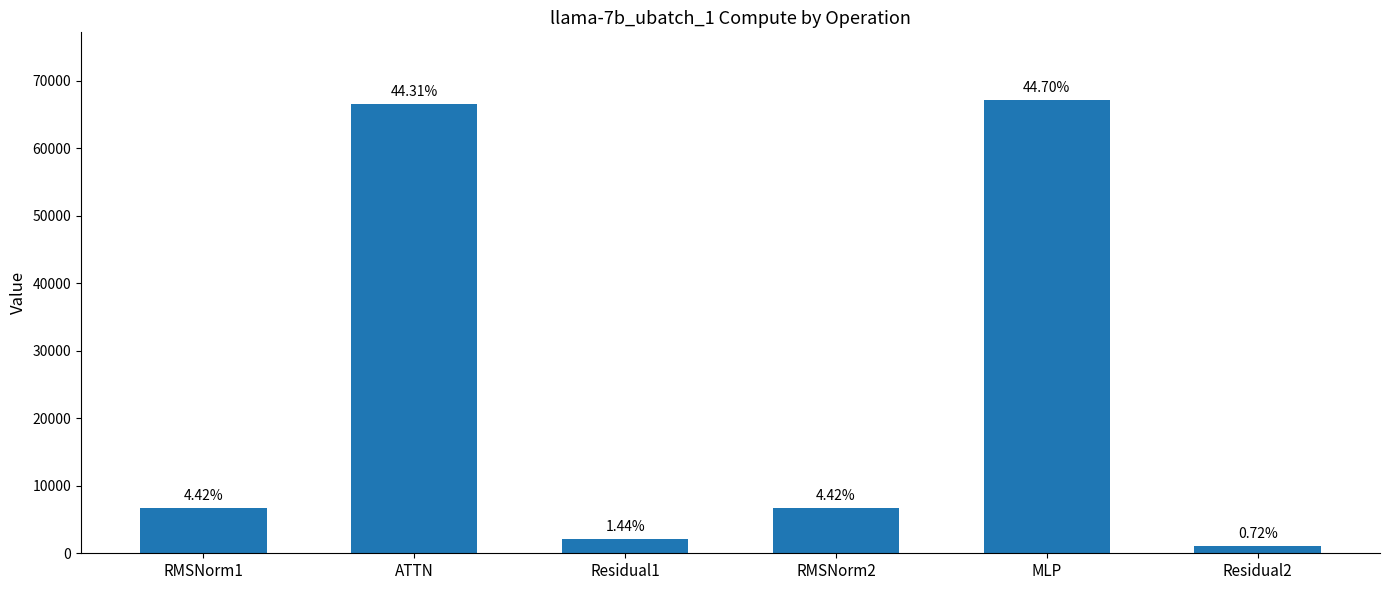

True or false: the data shows 66499.4 at ATTN.

True